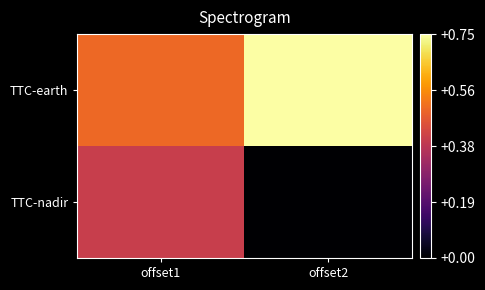

Reading right to left, transcribe all the data shown in this chart.

TTC-earth: offset2=0.8	offset1=0.5
TTC-nadir: offset2=0.0	offset1=0.4